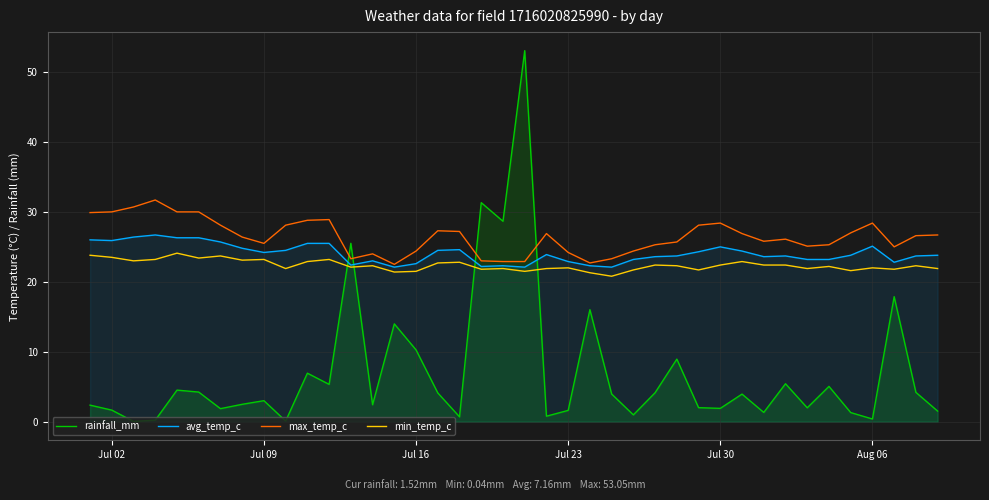

Rank the series by their maximum value, from highest to lowest.

rainfall_mm, max_temp_c, avg_temp_c, min_temp_c